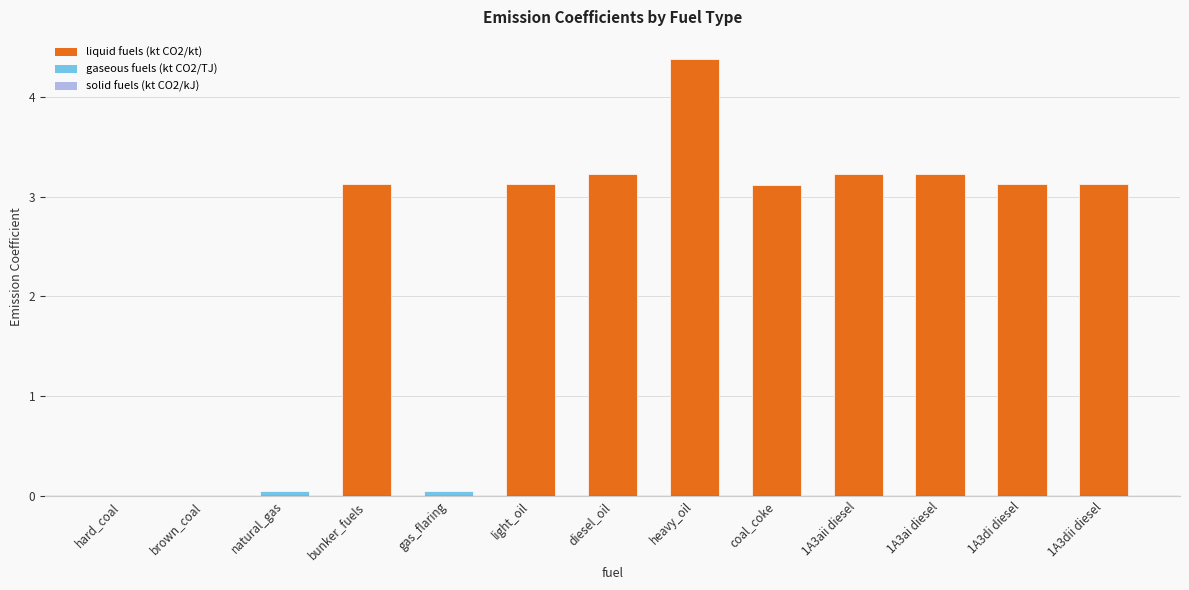

Approximately how many times larger is the value at coal_coke compared to 1A3aii diesel?

1.0